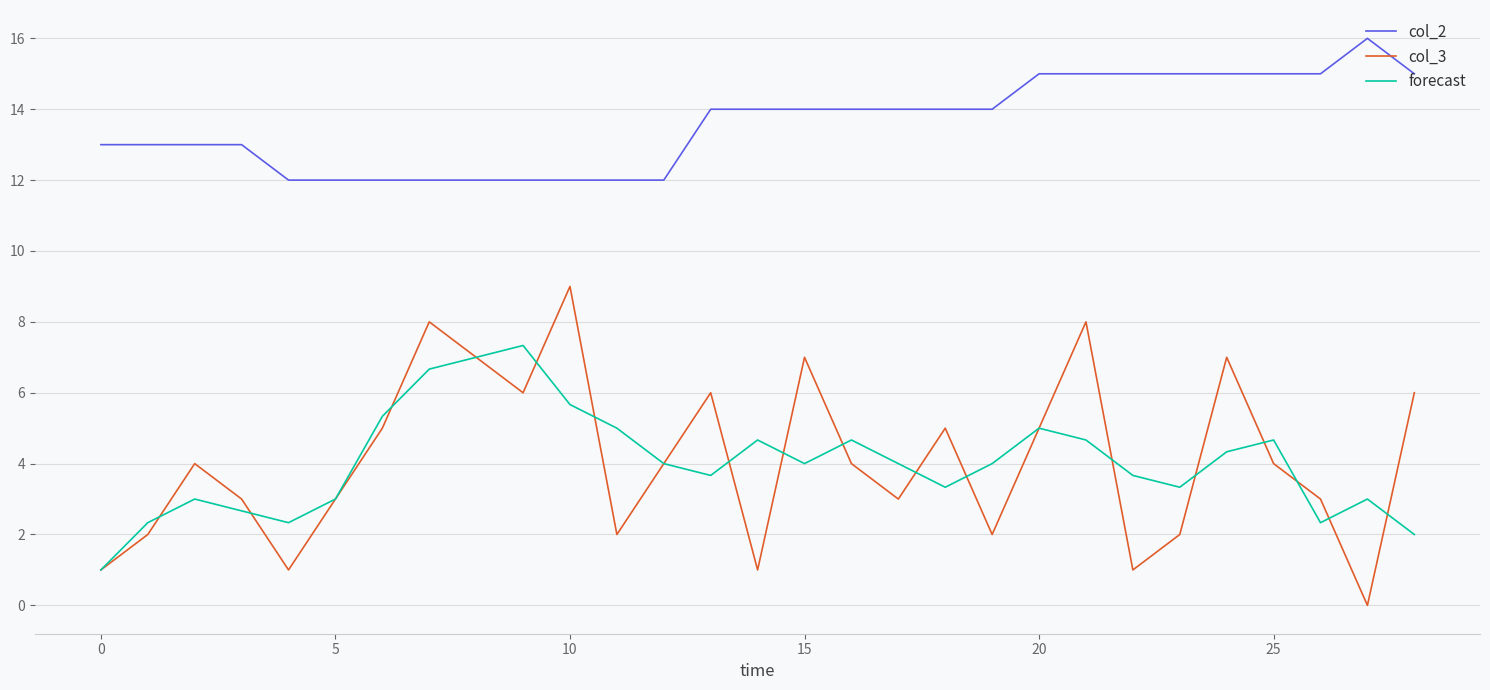

What is the maximum value shown in the chart?

16.0